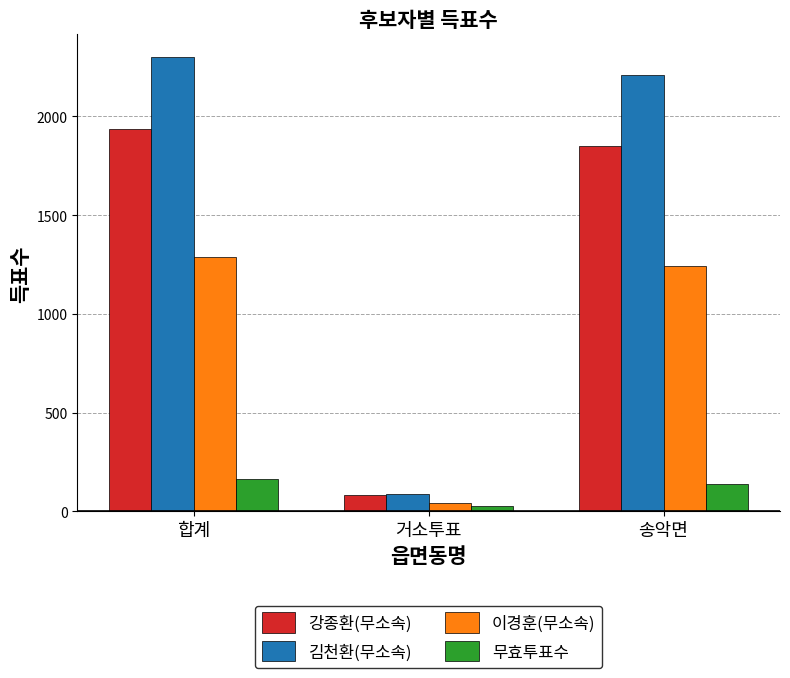

What is the minimum value shown in the chart?

26